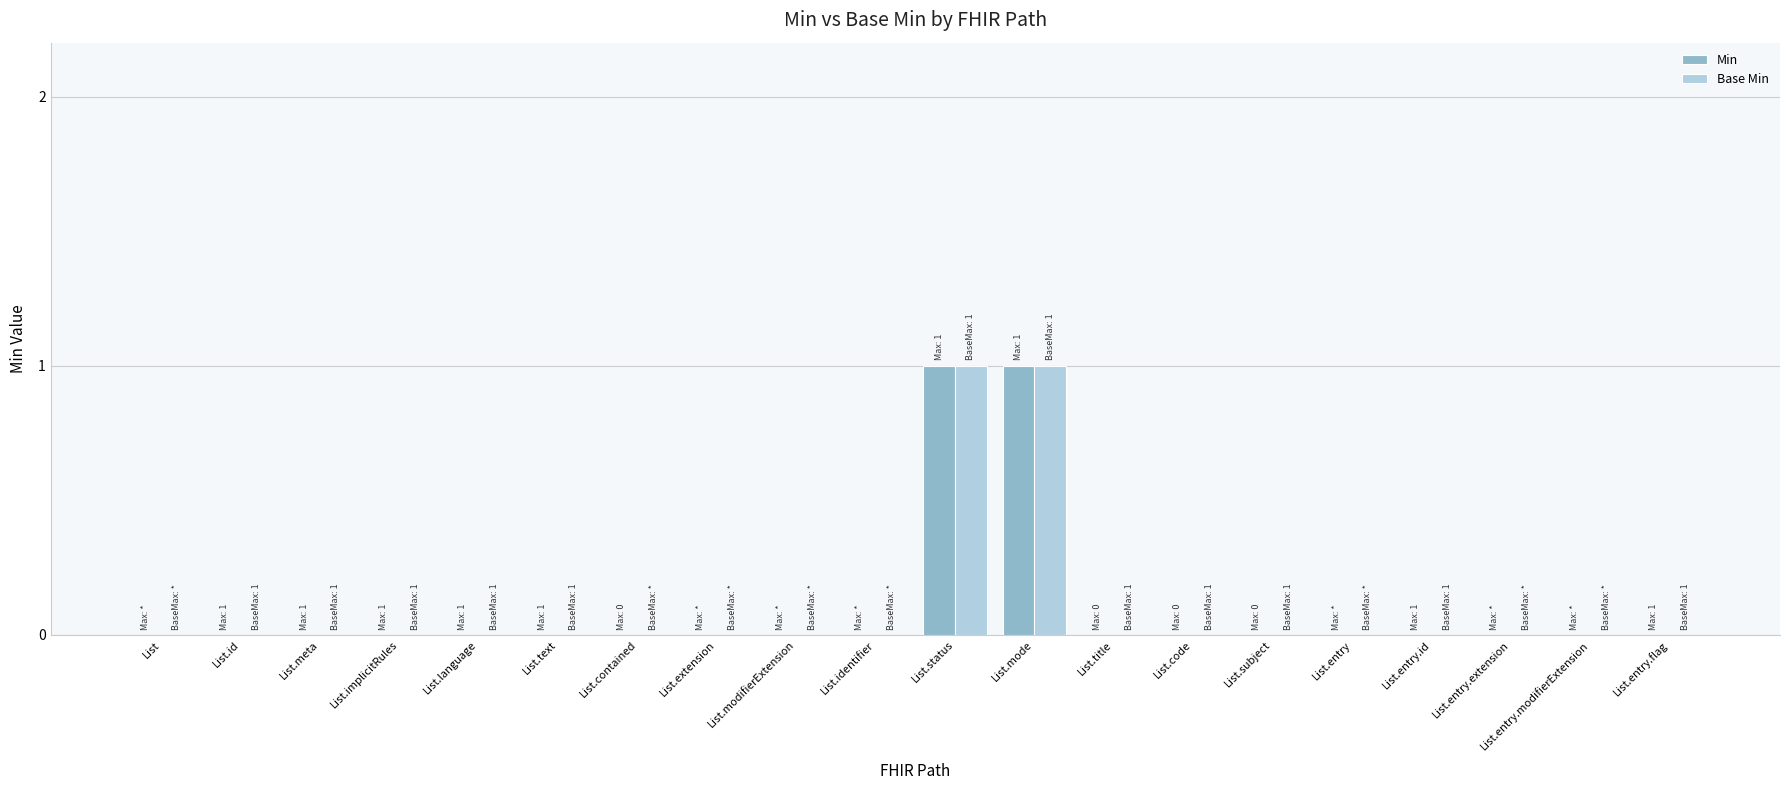

Count the number of data series in this chart.

2